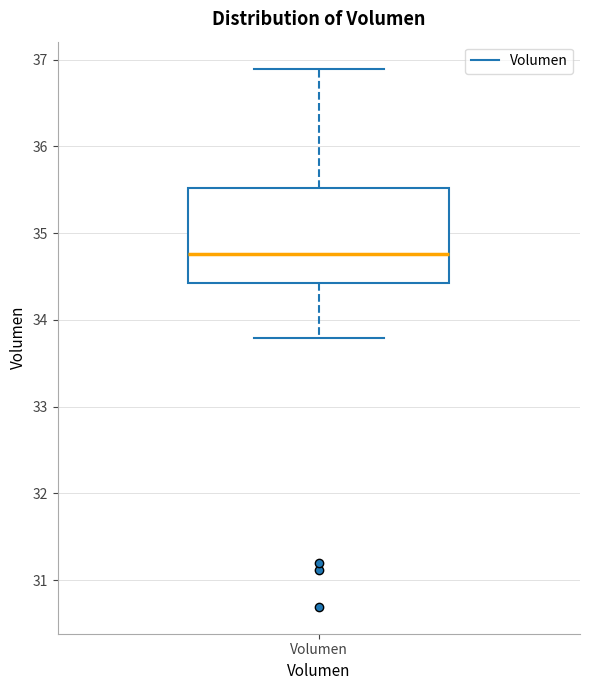

Transcribe this box plot: give where the median line is, the range the box spans, and where the two whiskers end, as read against the y-axis. The values are not printed on the chart, so give them approximately, as read against the axis.

median 34.8, box 34.4 to 35.5, whiskers 33.8 to 36.9